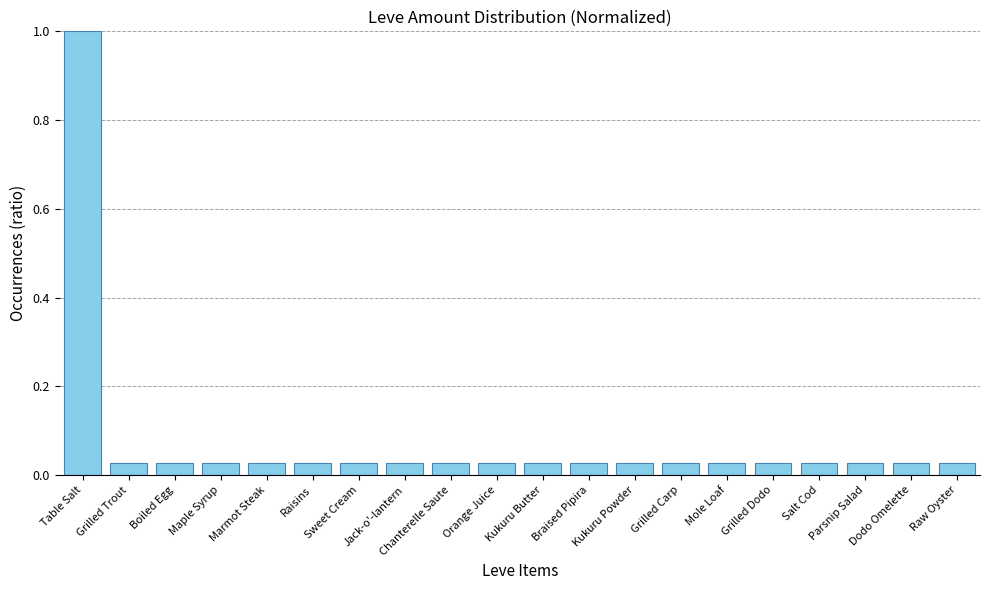

What is the difference between the maximum and minimum values?

1.0